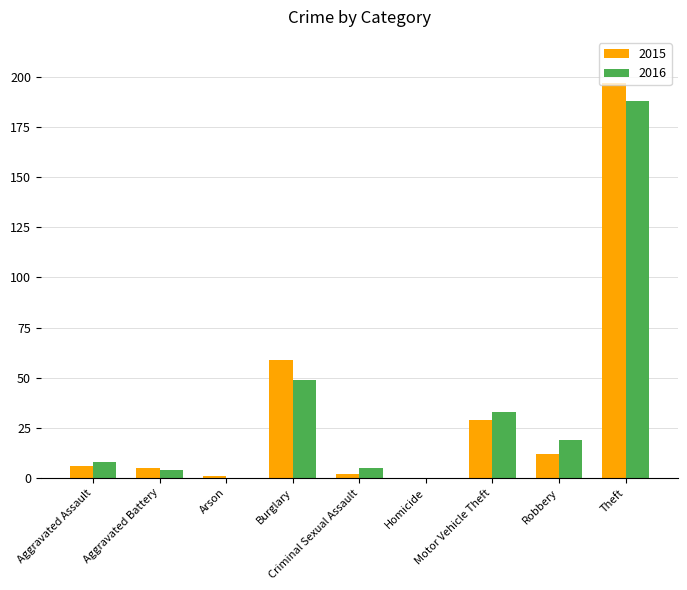

Between Motor Vehicle Theft and Robbery, which series saw the biggest shift?

2015